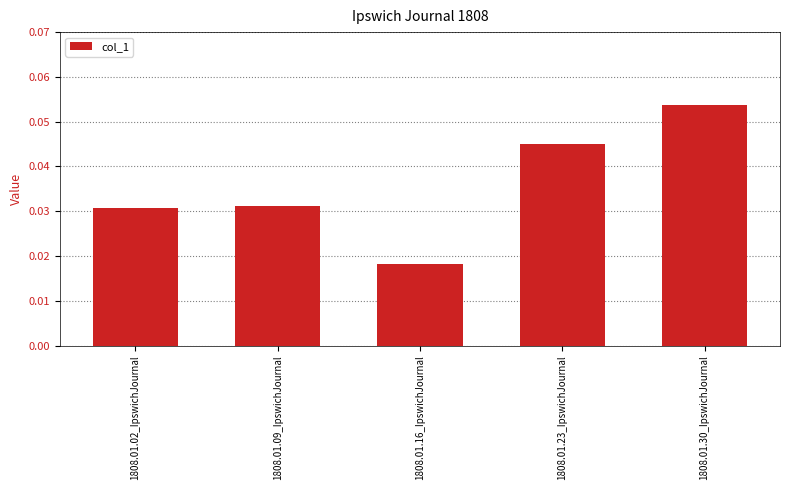

How many values are between 0 and 1?

5